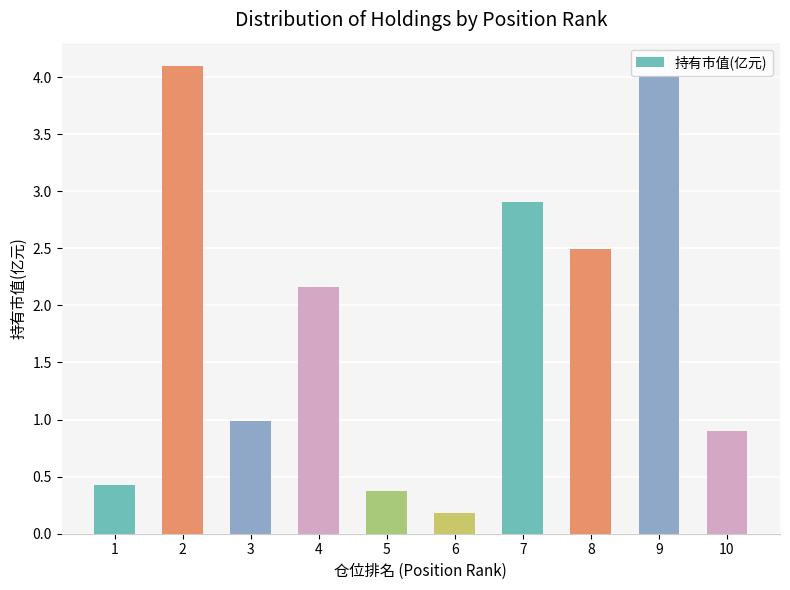

Is it true that the value at 3 is 1.7?

False